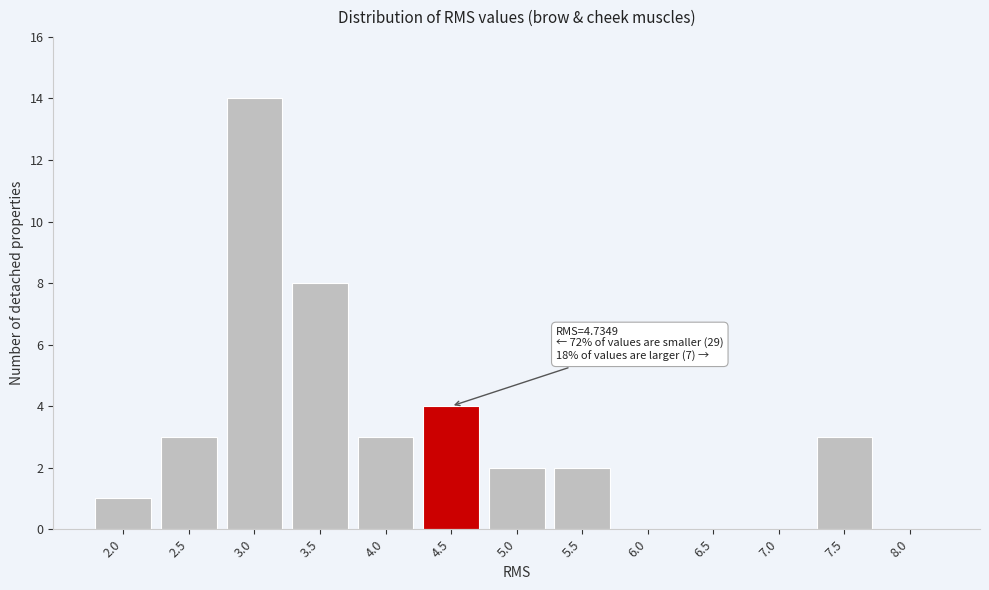

Reading right to left, transcribe all the data shown in this chart.

8.0=0	7.5=3	7.0=0	6.5=0	6.0=0	5.5=2	5.0=2	4.5=4	4.0=3	3.5=8	3.0=14	2.5=3	2.0=1